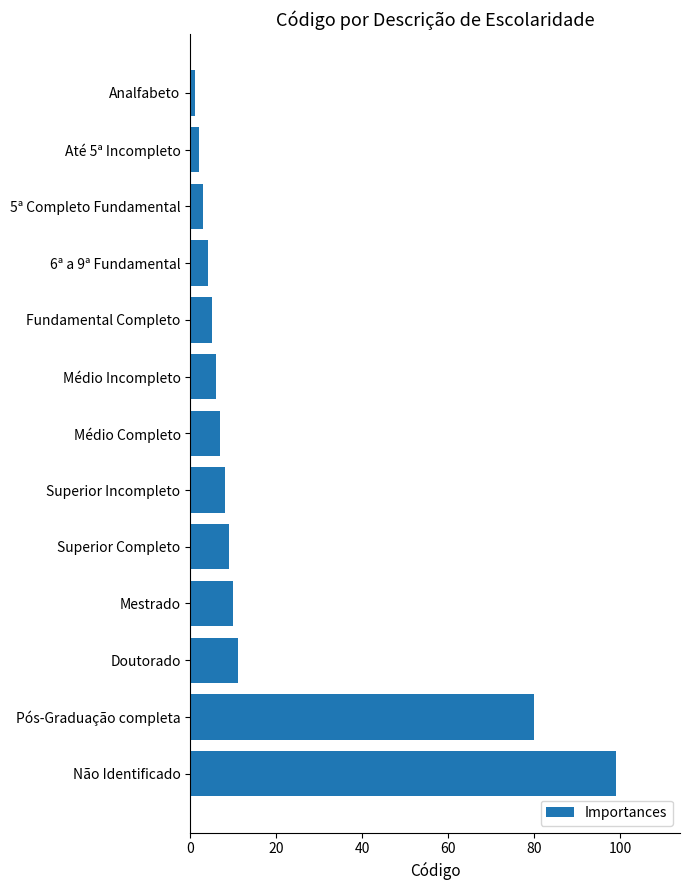

Reading bottom to top, what are all the values shown in this chart?

99	80	11	10	9	8	7	6	5	4	3	2	1